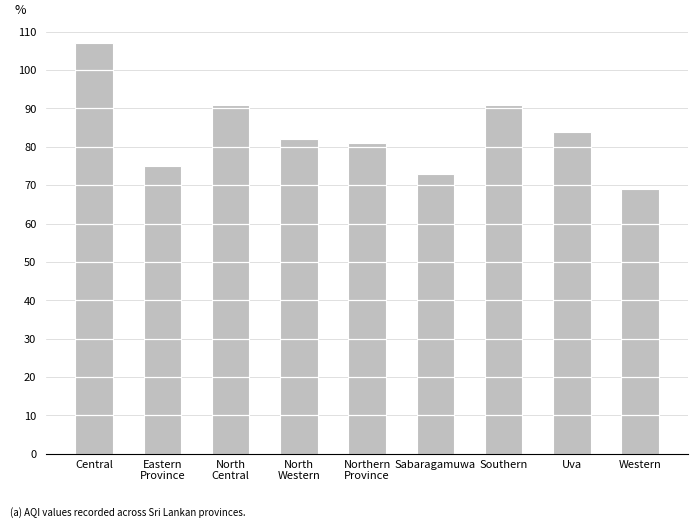

The chart shows a value of 26 at Central. True or false?

False